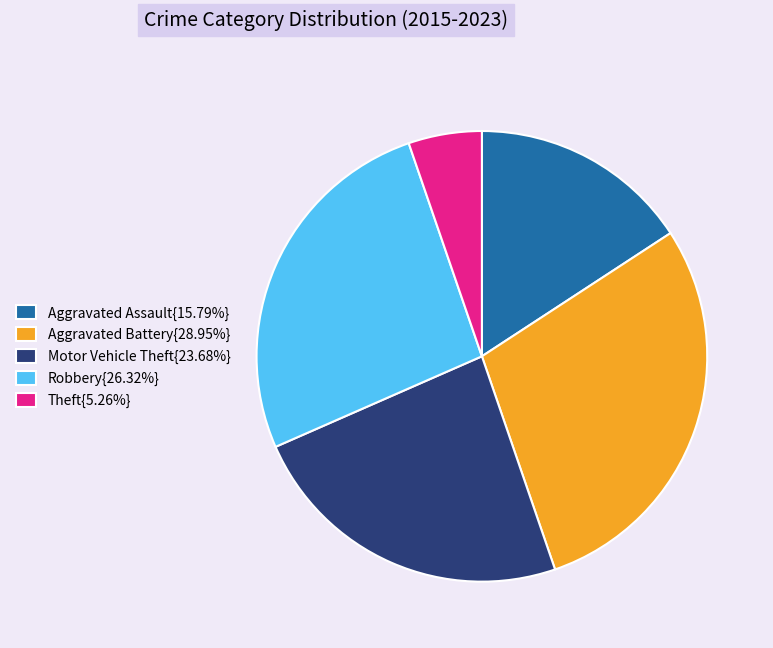

Do Motor Vehicle Theft{23.68%} and Theft{5.26%} together represent more than half of the pie?

No